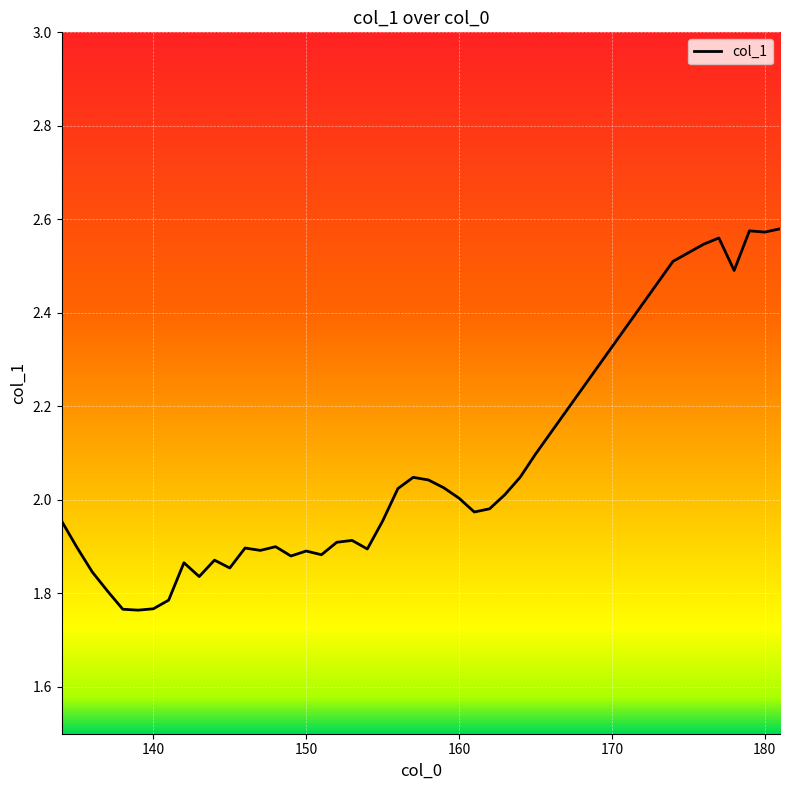

What is the difference between the maximum and minimum values?

0.8